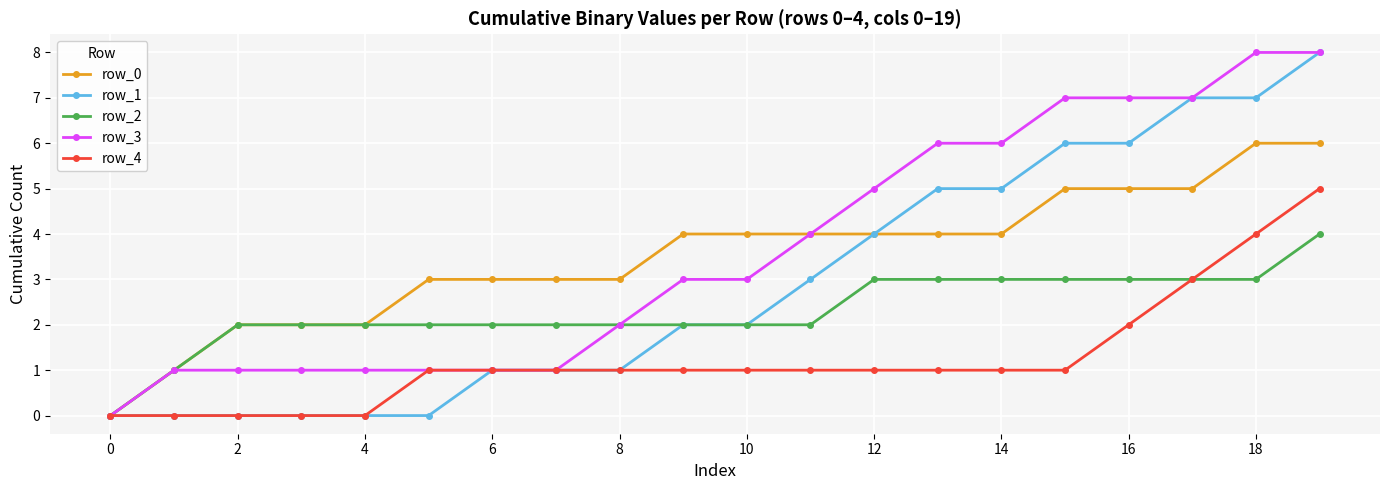

What is the maximum value shown in the chart?

8